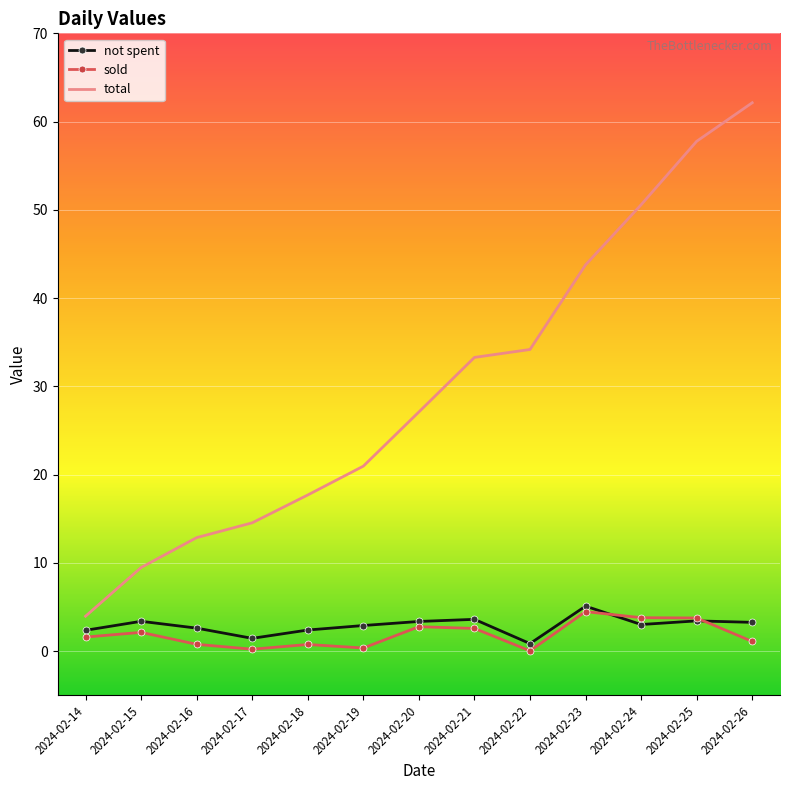

What is the maximum value shown in the chart?

62.1